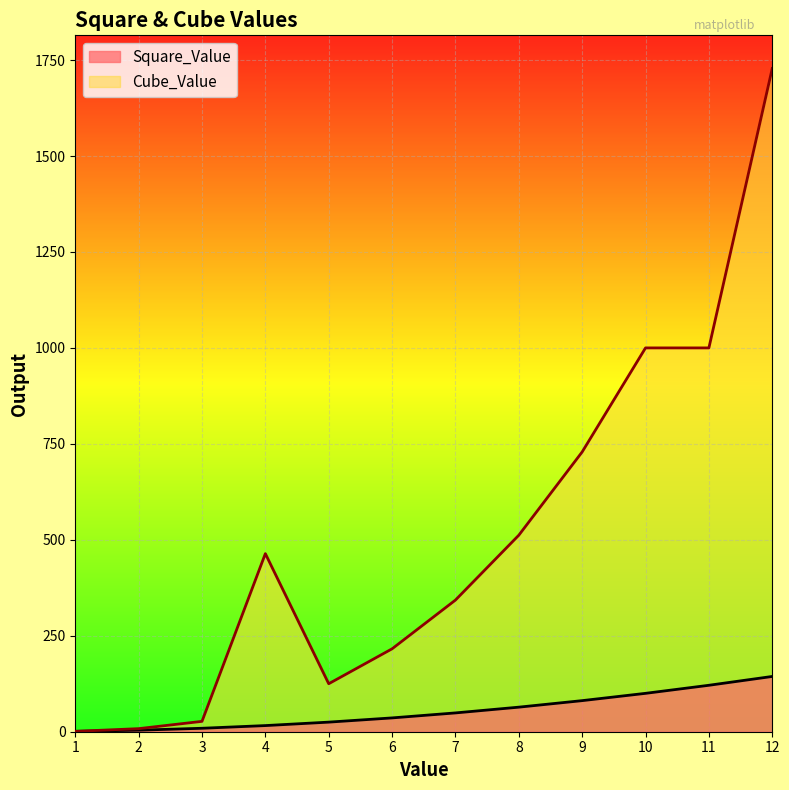

True or false: Cube_Value and Square_Value cross at least once.

False